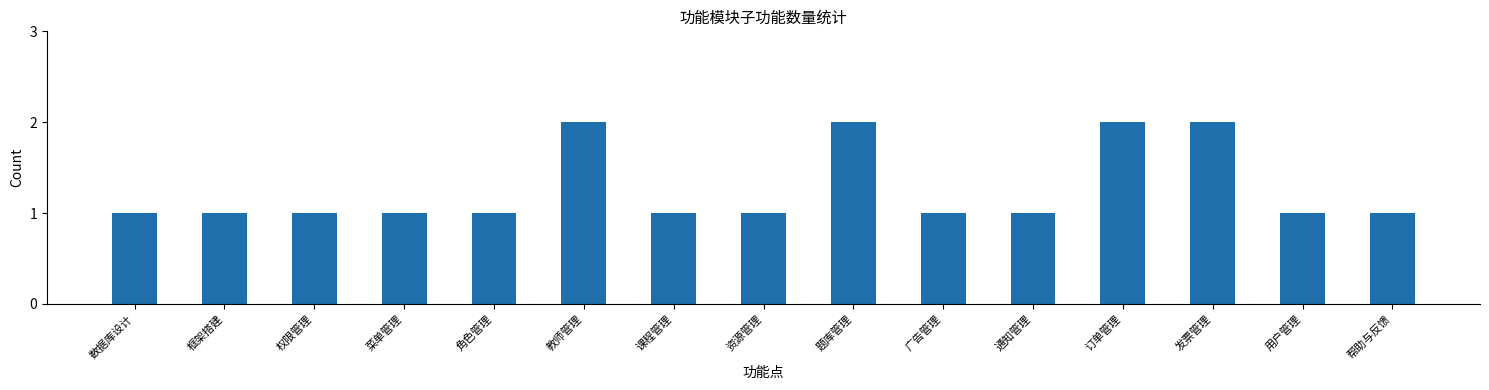

How many distinct data groups are displayed?

1